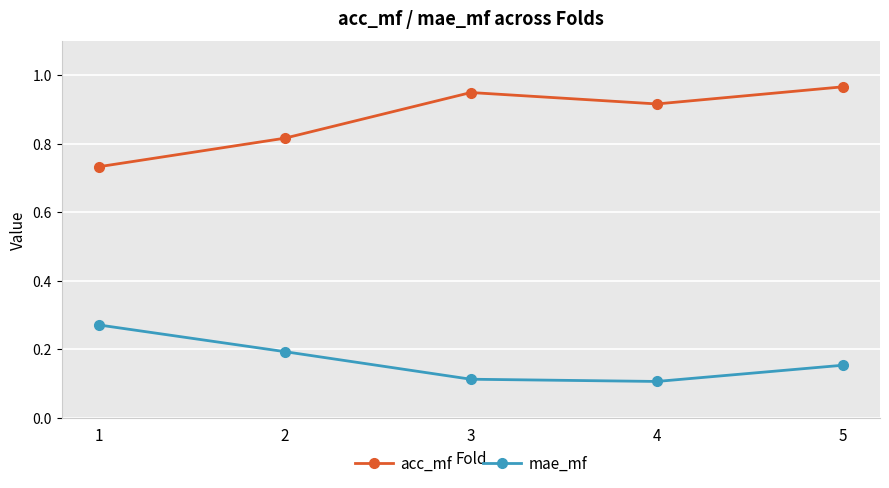

What is the sum of all acc_mf values?

4.4